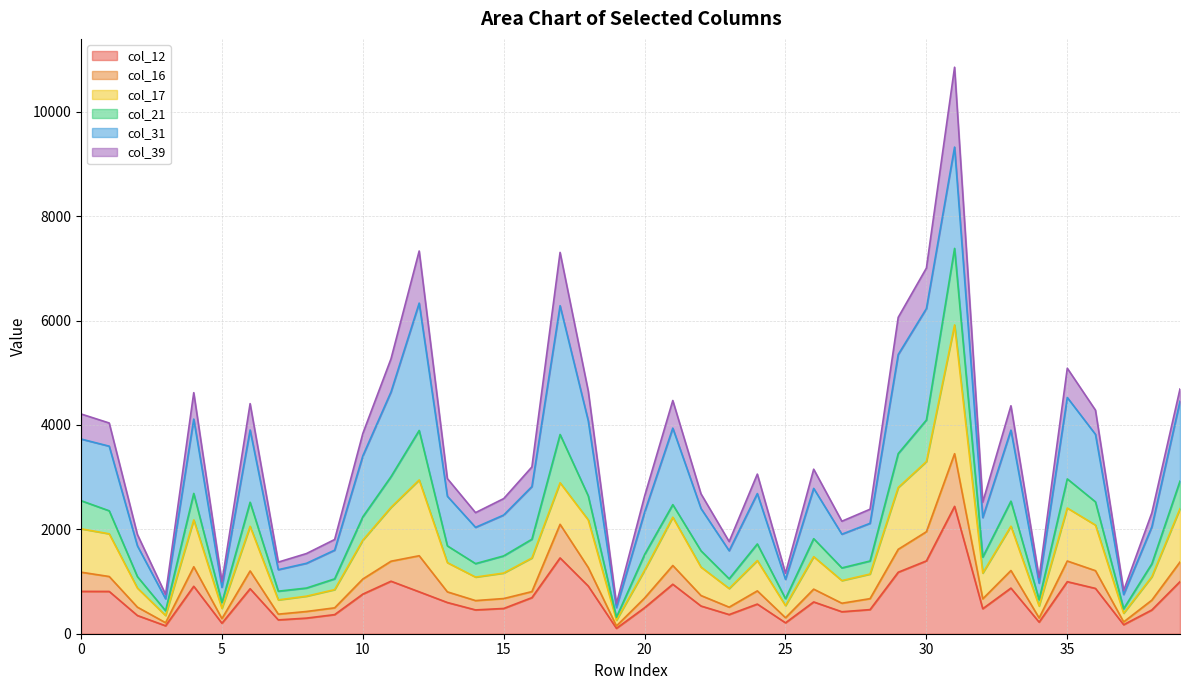

Which label corresponds to the largest value in the chart?

31